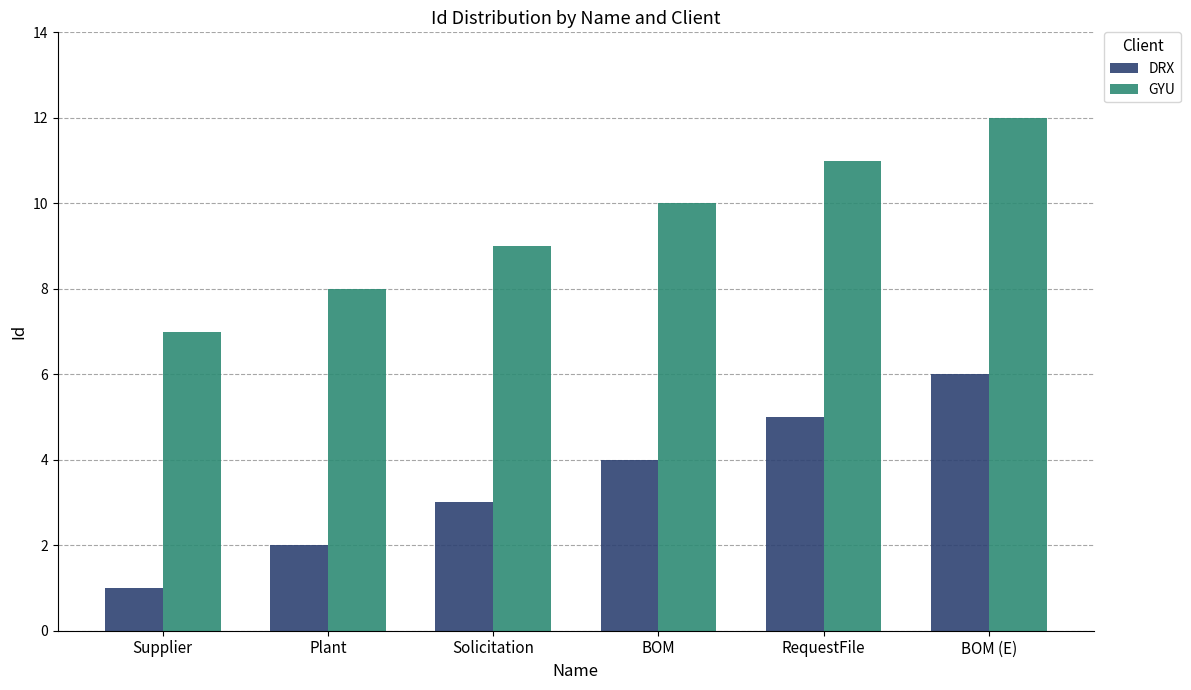

Reading left to right, extract all data points from this chart.

DRX: 1	2	3	4	5	6
GYU: 7	8	9	10	11	12